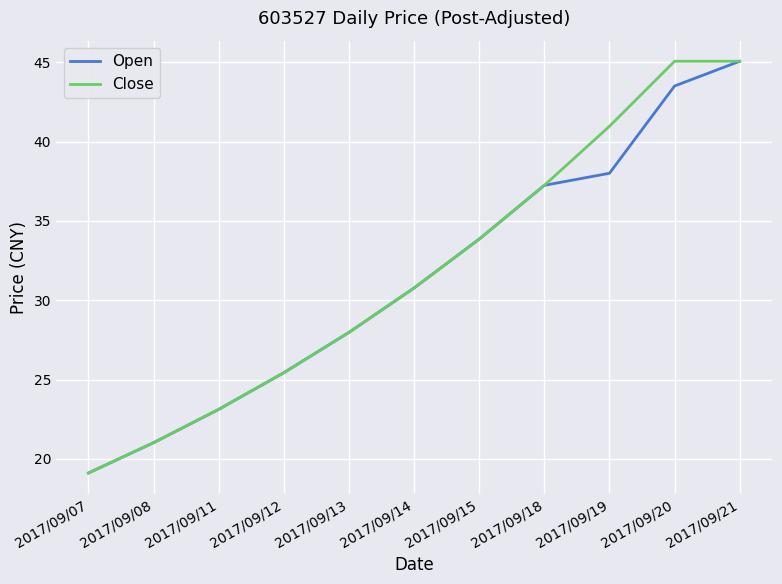

At which label is Close closest to 32?

2017/09/14